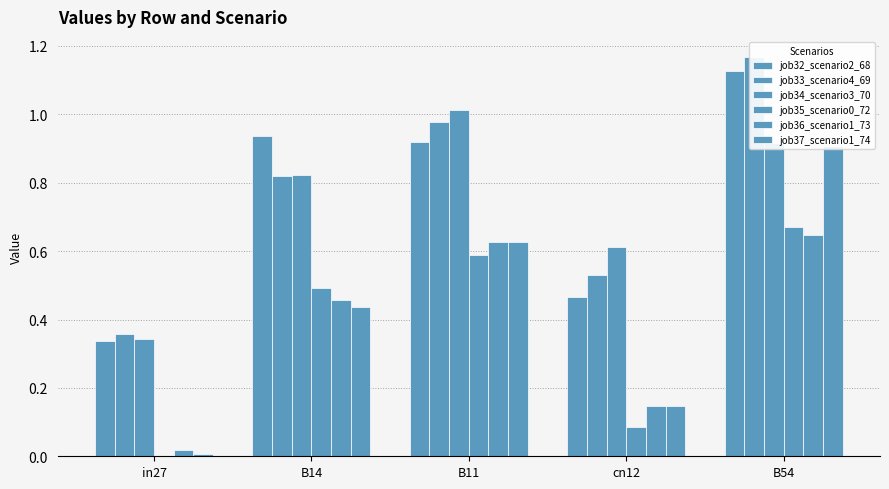

Reading left to right, what are all the values shown in this chart?

job32_scenario2_68: 0.3	0.9	0.9	0.5	1.1
job33_scenario4_69: 0.4	0.8	1.0	0.5	1.2
job34_scenario3_70: 0.3	0.8	1.0	0.6	0.9
job35_scenario0_72: 0.0	0.5	0.6	0.1	0.7
job36_scenario1_73: 0.0	0.5	0.6	0.1	0.6
job37_scenario1_74: 0.0	0.4	0.6	0.1	0.9